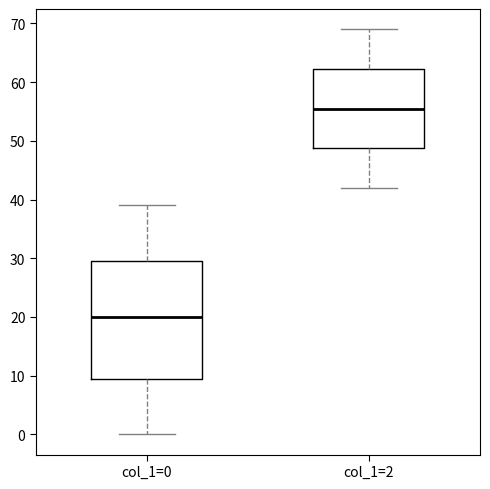

Reading left to right, transcribe this box plot: for each box, give where its median line is, the range the box spans, and where its two whiskers end, as read against the y-axis. The values are not printed on the chart, so give them approximately, as read against the axis.

col_1=0: median 20, box 10 to 30, whiskers 0 to 39
col_1=2: median 56, box 49 to 62, whiskers 42 to 69